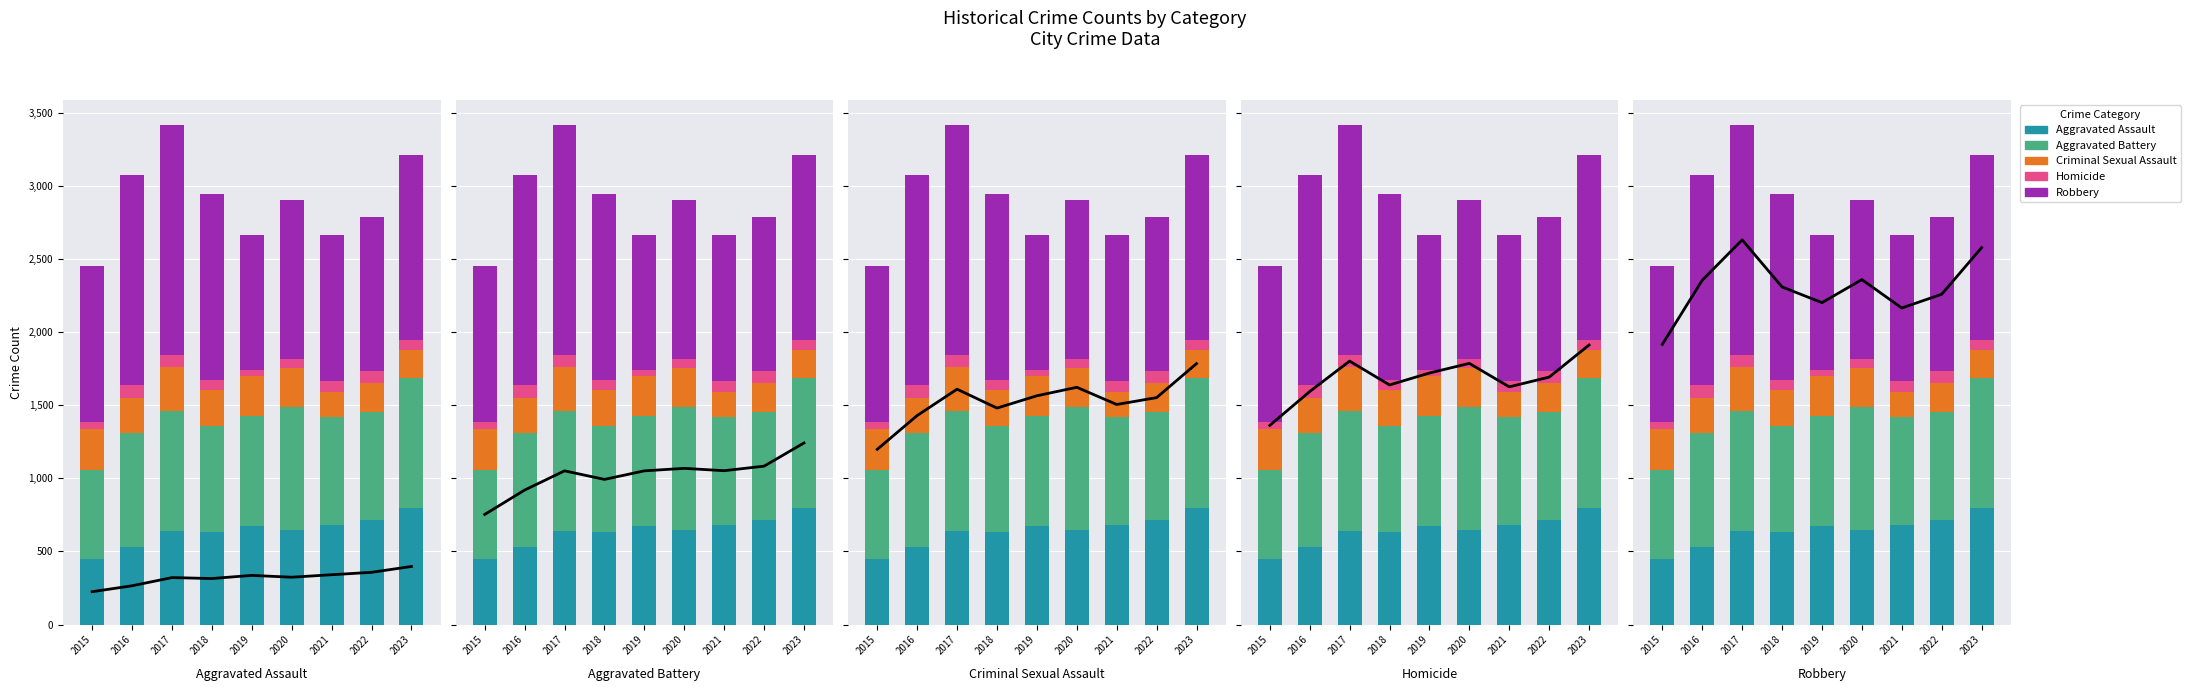

Where is Aggravated Assault nearest to the value 622?

2018